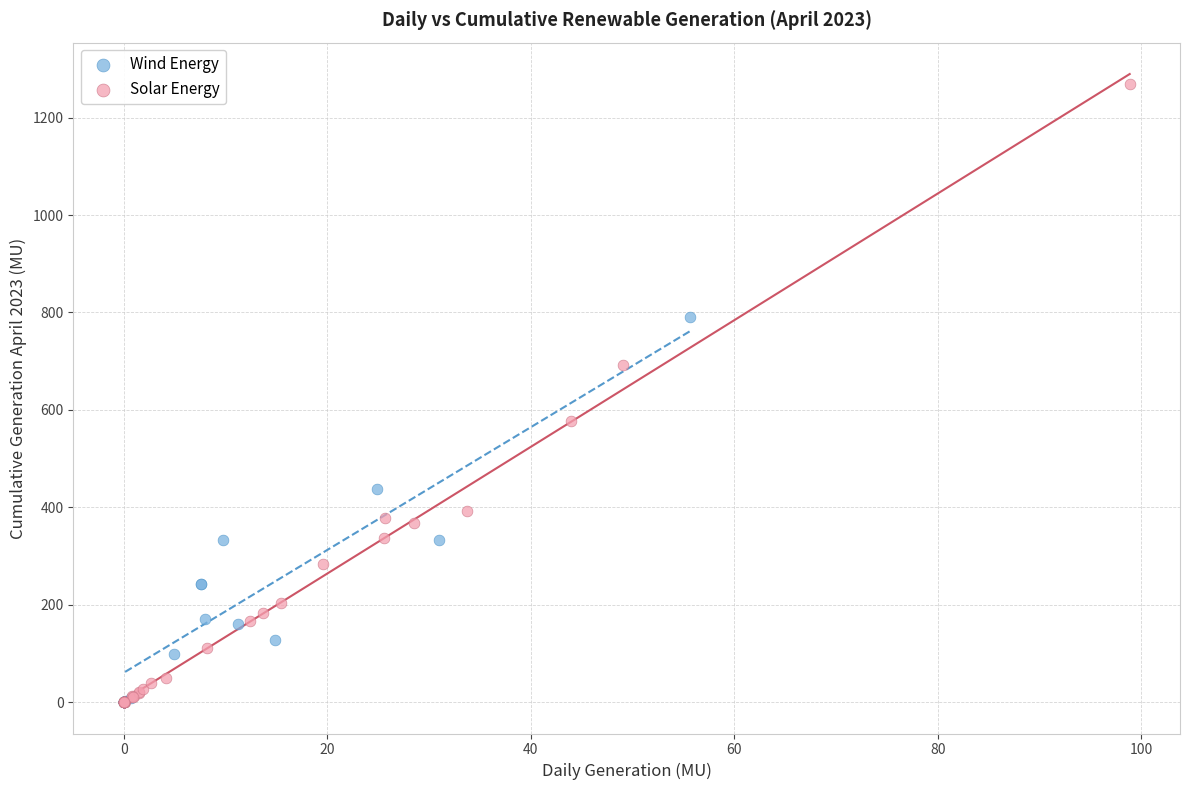

Which series reaches the maximum Y coordinate?

Solar Energy